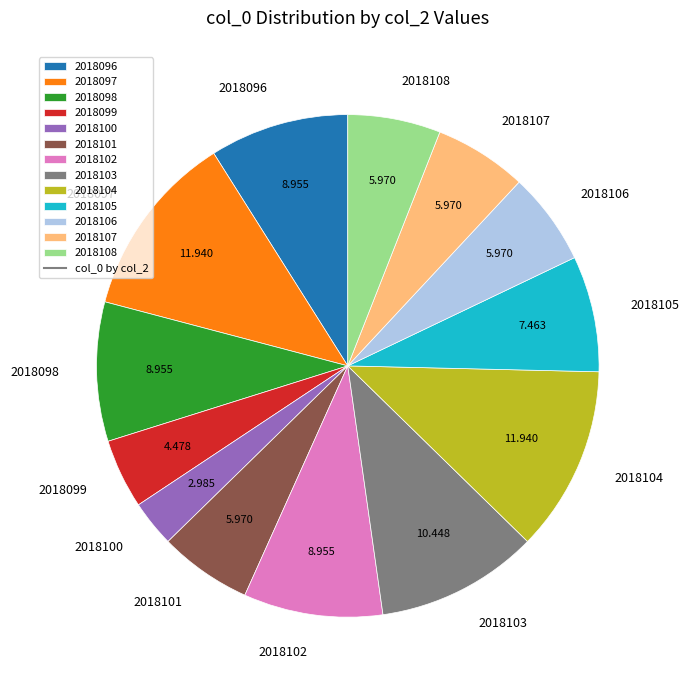

Does 2018108 represent more than half of the total?

No